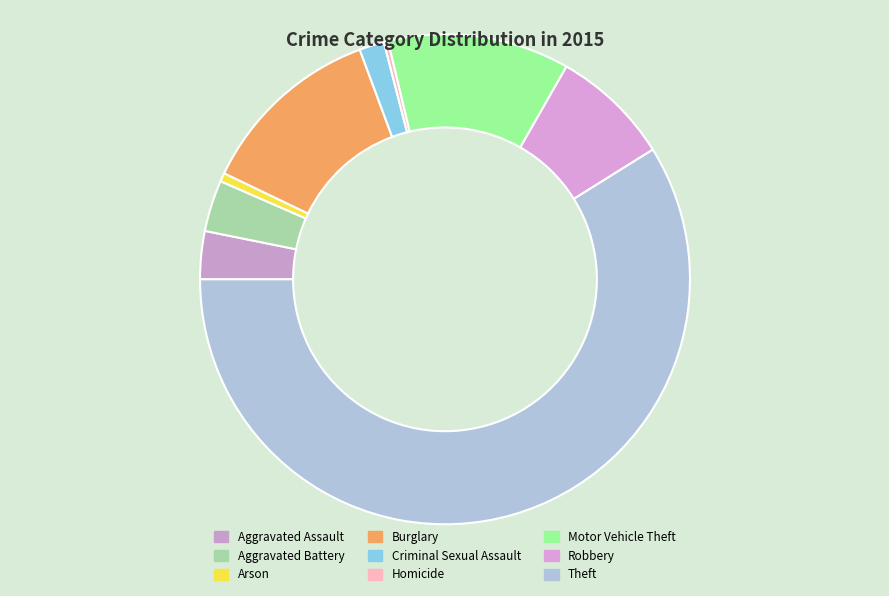

How many slices are in this pie chart?

9